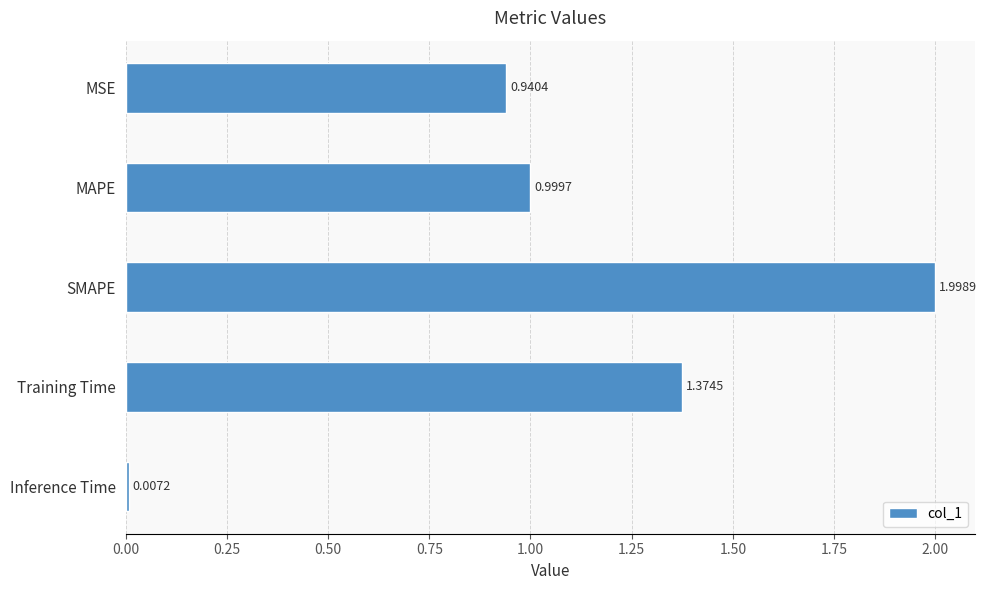

What is the label of the 3rd bar from the top?

SMAPE